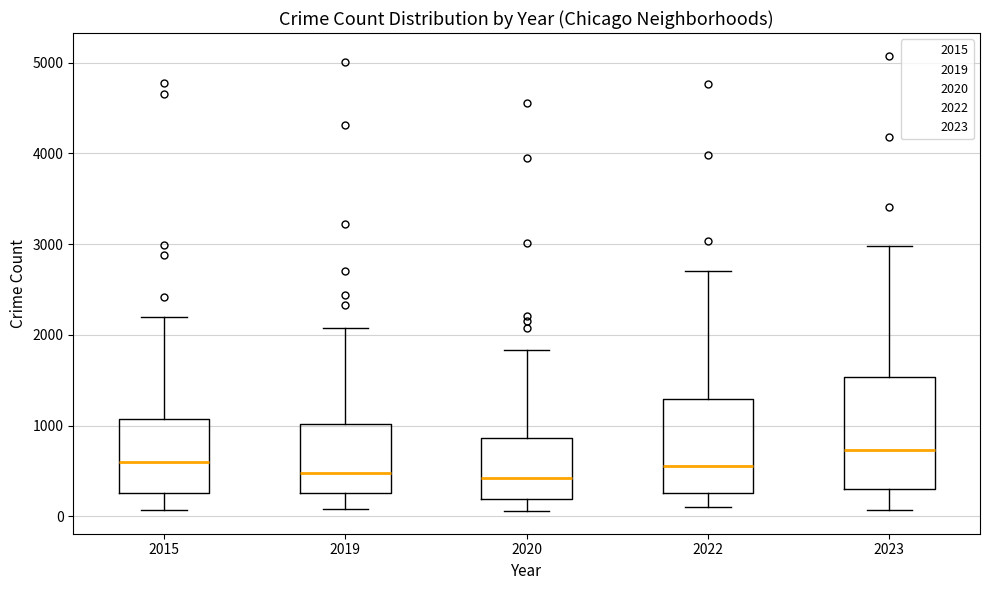

Reading left to right, transcribe this box plot: for each box, give where its median line is, the range the box spans, and where its two whiskers end, as read against the y-axis. The values are not printed on the chart, so give them approximately, as read against the axis.

2015: median 600, box 300 to 1100, whiskers 100 to 2200
2019: median 500, box 300 to 1000, whiskers 100 to 2100
2020: median 400, box 200 to 900, whiskers 100 to 1800
2022: median 600, box 300 to 1300, whiskers 100 to 2700
2023: median 700, box 300 to 1500, whiskers 100 to 3000